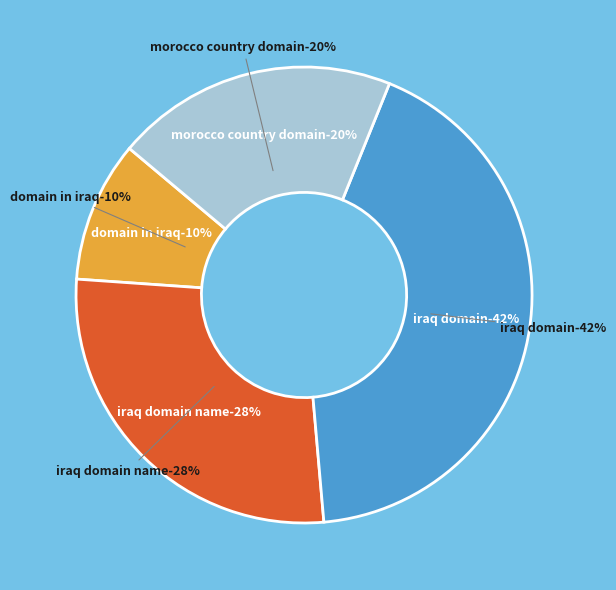

Is there any slice that represents more than half of the pie?

No